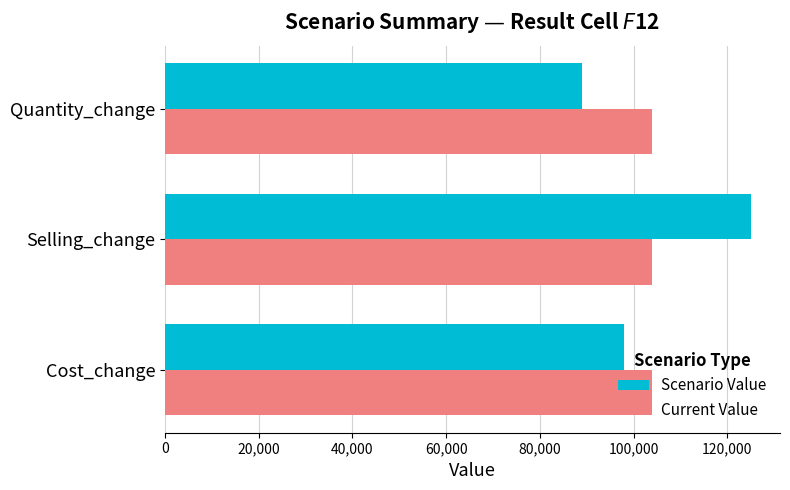

What are all the series names shown in the legend?

Scenario Value, Current Value